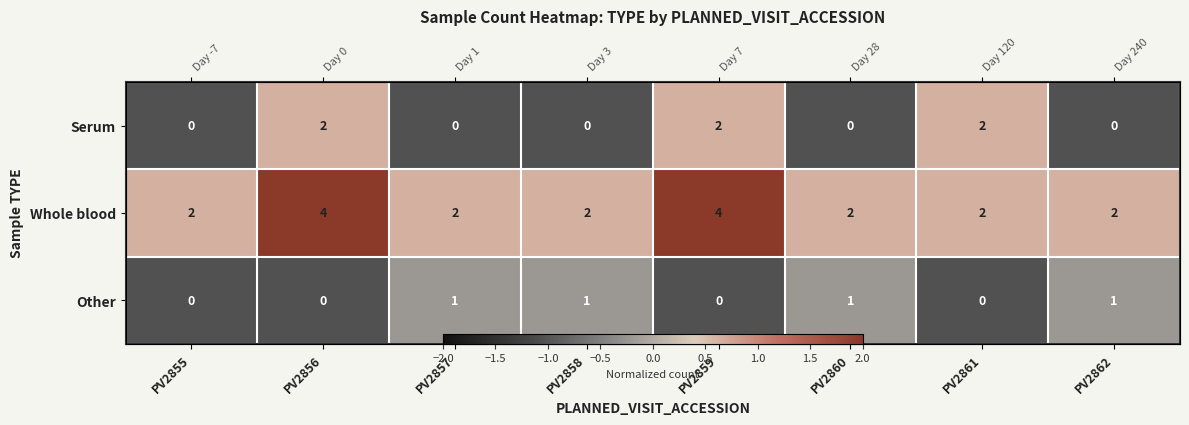

List the labels in order of Whole blood value, smallest first.

PV2855, PV2857, PV2858, PV2860, PV2861, PV2862, PV2856, PV2859